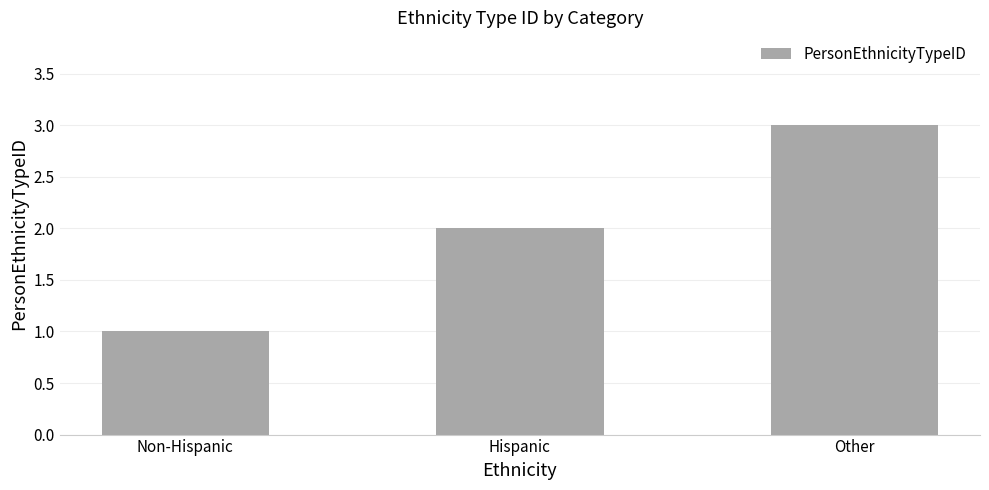

Which has a higher value, Other or Hispanic?

Other